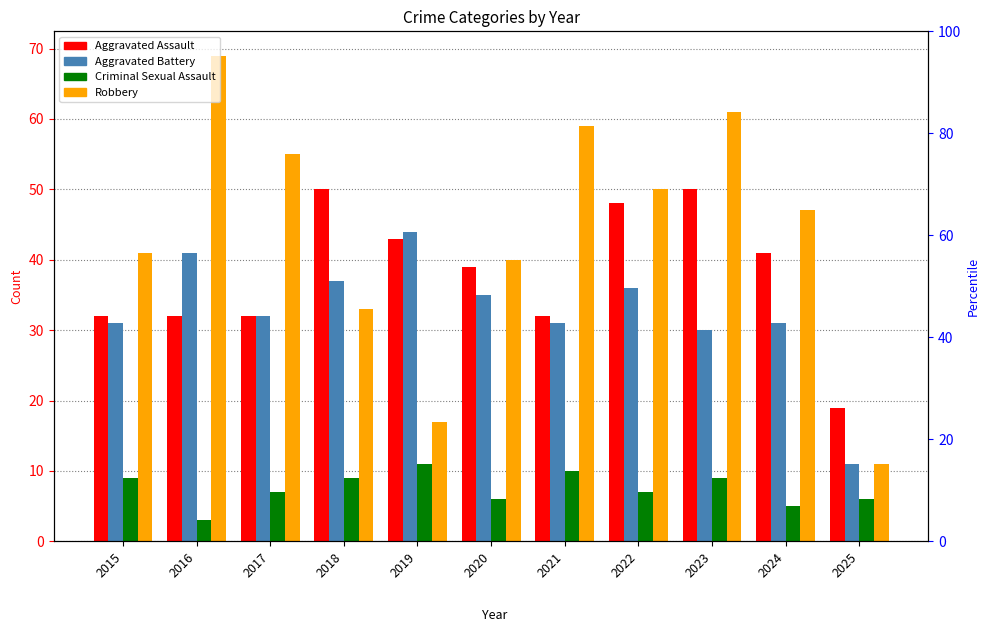

Rank the categories by Aggravated Assault value from lowest to highest.

2025, 2015, 2016, 2017, 2021, 2020, 2024, 2019, 2022, 2018, 2023